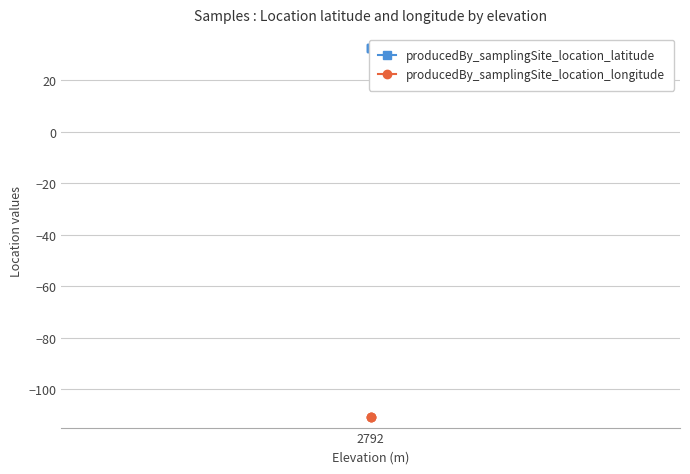

What is the total value across all series at 2792?

-78.3